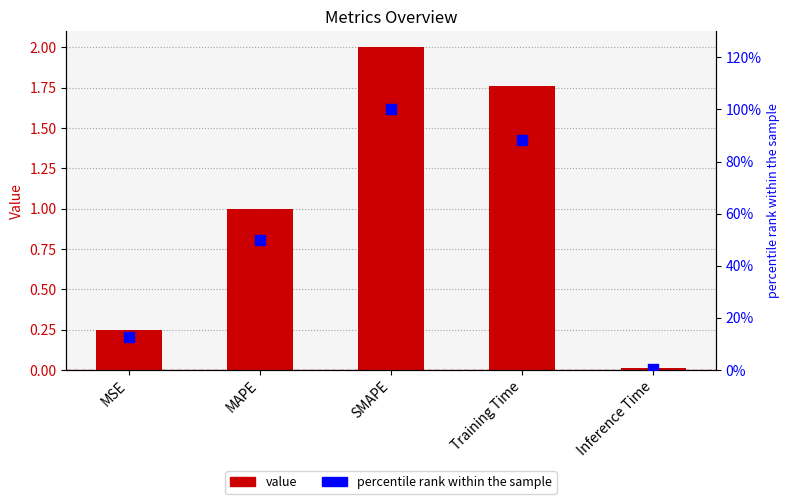

Is the value of col_1 at Training Time greater than the value of percentile rank within the sample at MSE?

No